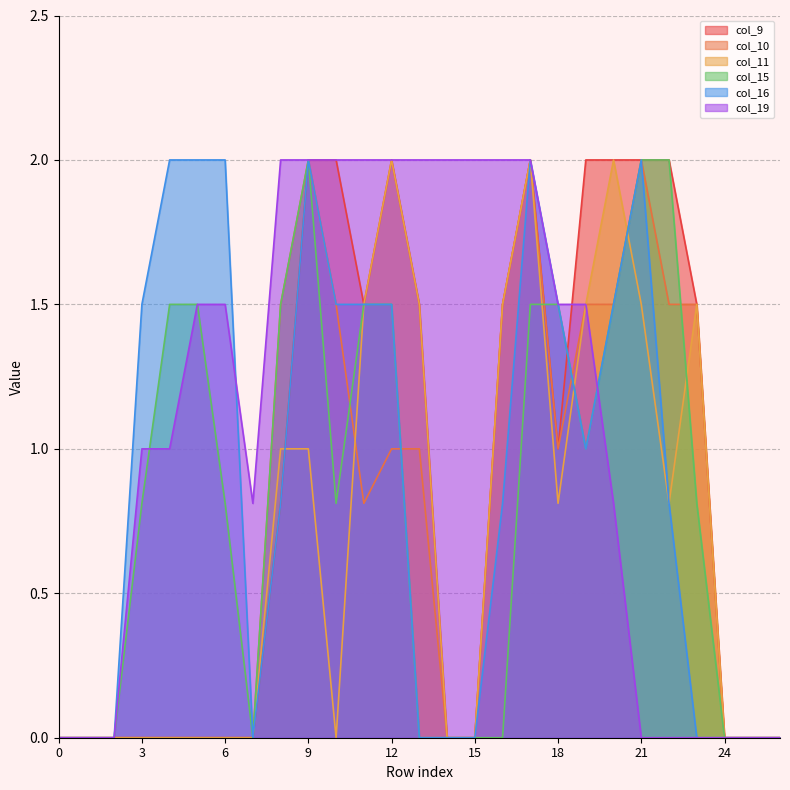

At which category does col_16 reach its first local peak?

9